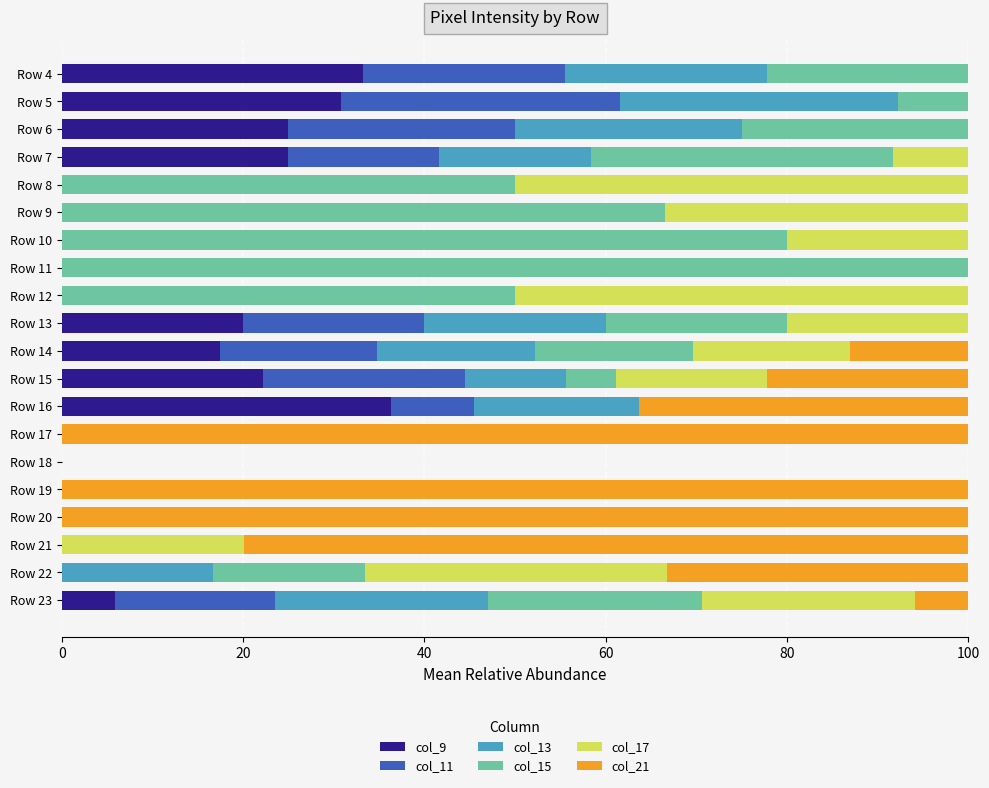

Is it true that col_9 equals 0.0 at Row 10?

True